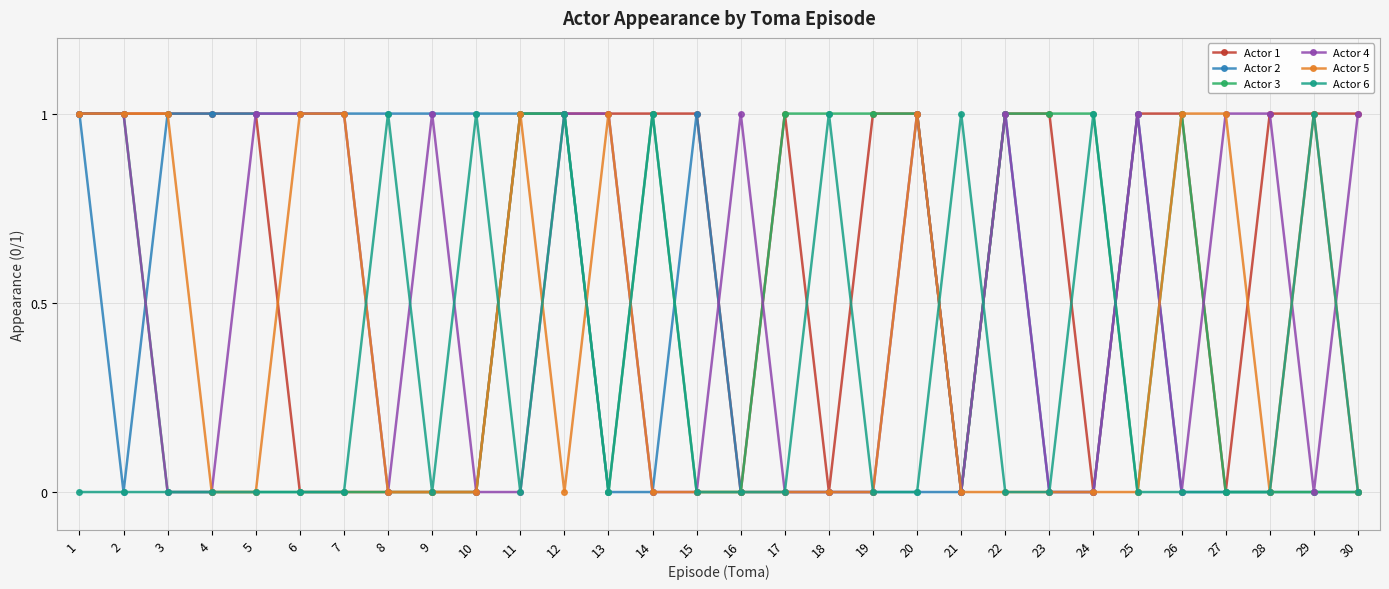

What is the difference between the second highest and second lowest values in the Actor 2 series?

1